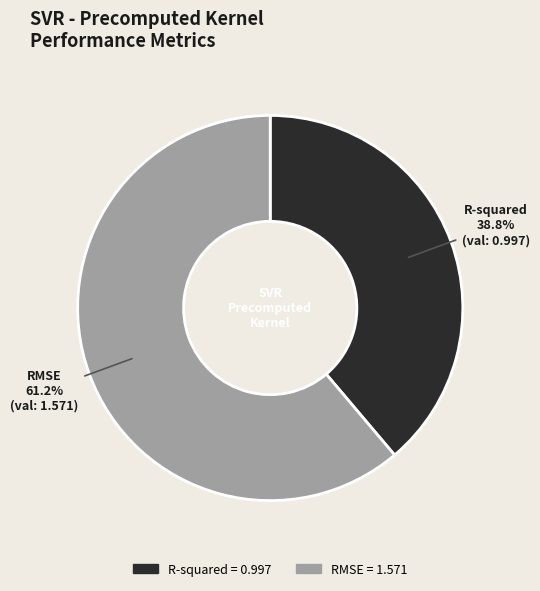

True or false: RMSE accounts for 70% of the total.

False